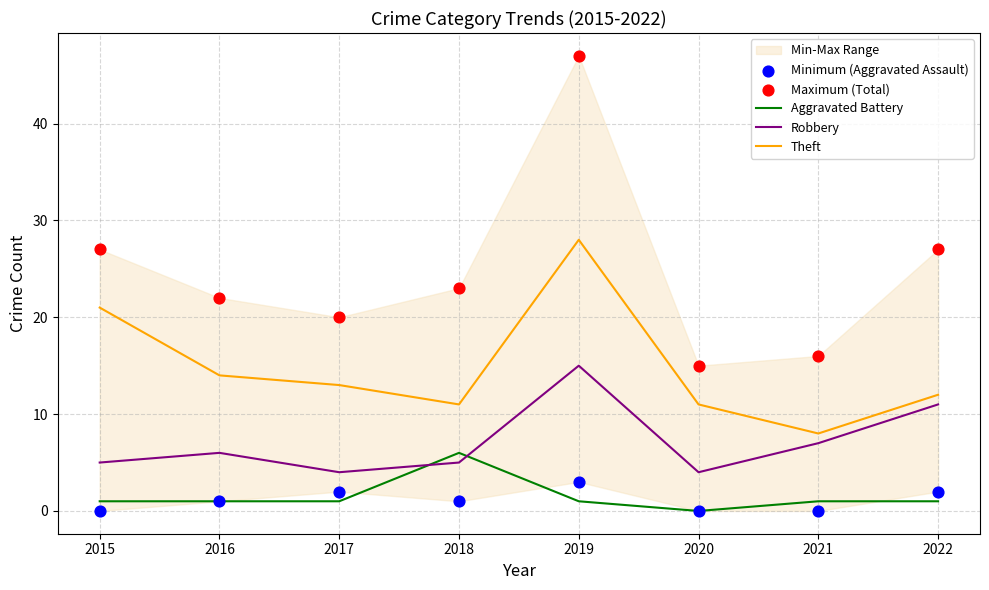

At which category is the sum across all series the highest?

2019